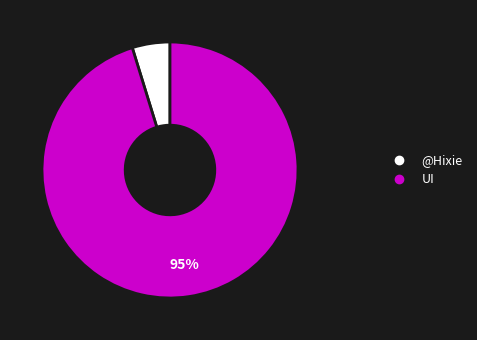

Does any single category account for the majority?

Yes